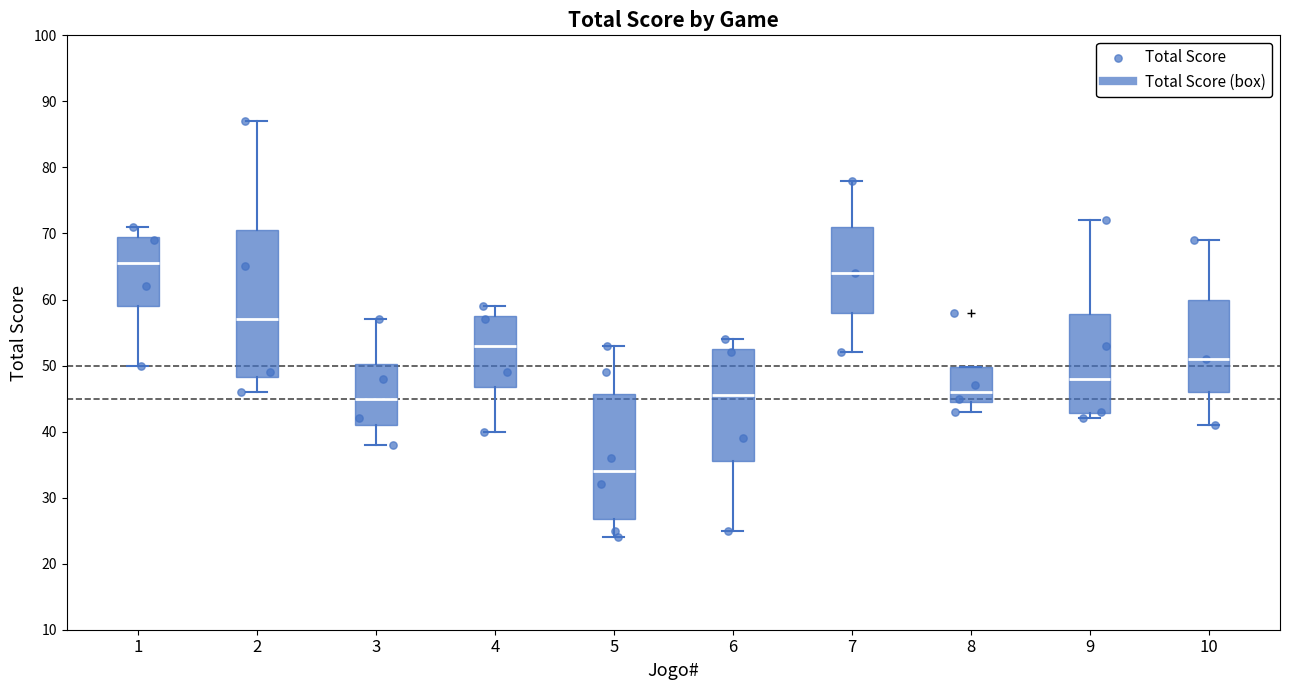

Reading left to right, read every box against the y-axis: the position of its median line, the range the box covers, and the ends of its whiskers. The values are not printed on the chart, so give them approximately, as read against the axis.

1: median 66, box 59 to 70, whiskers 50 to 71
2: median 57, box 48 to 71, whiskers 46 to 87
3: median 45, box 41 to 50, whiskers 38 to 57
4: median 53, box 47 to 58, whiskers 40 to 59
5: median 34, box 27 to 46, whiskers 24 to 53
6: median 46, box 36 to 53, whiskers 25 to 54
7: median 64, box 58 to 71, whiskers 52 to 78
8: median 46, box 45 to 50, whiskers 43 to 50
9: median 48, box 43 to 58, whiskers 42 to 72
10: median 51, box 46 to 60, whiskers 41 to 69